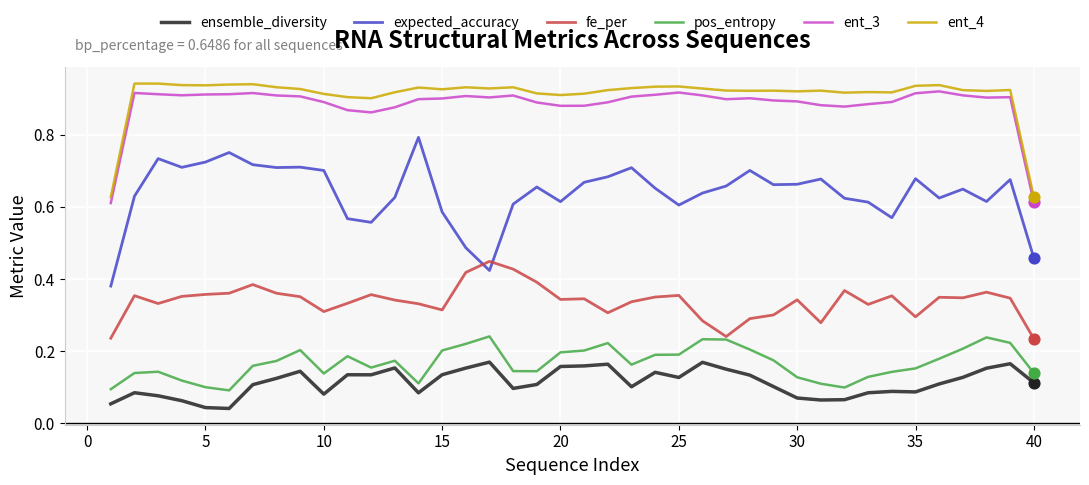

True or false: ensemble_diversity and ent_3 intersect in this chart.

False